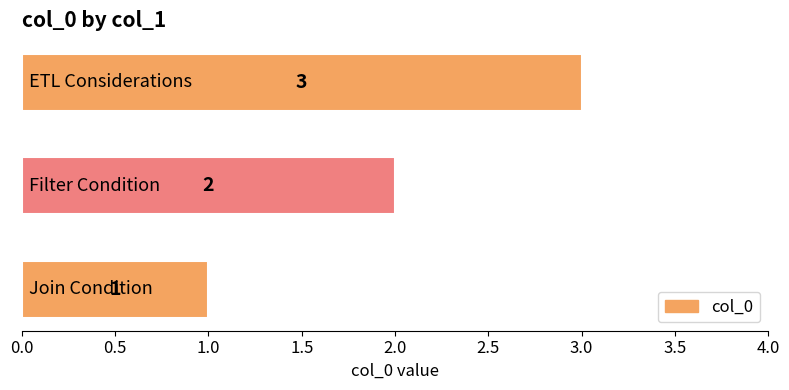

What is the maximum value shown in the chart?

3